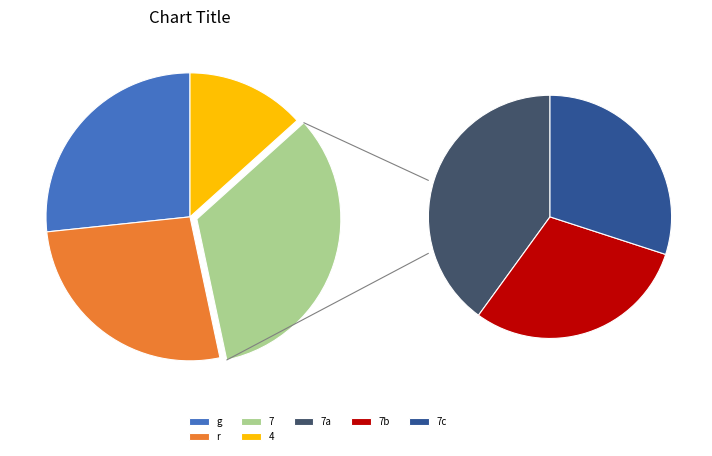

Rank the categories by value from lowest to highest.

4, g, r, 7